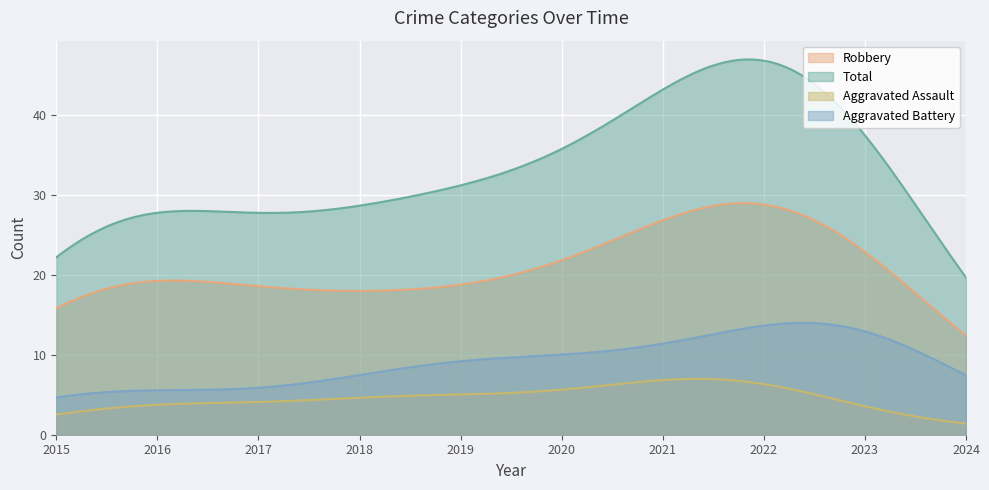

True or false: Robbery and Aggravated Assault cross at least once.

False